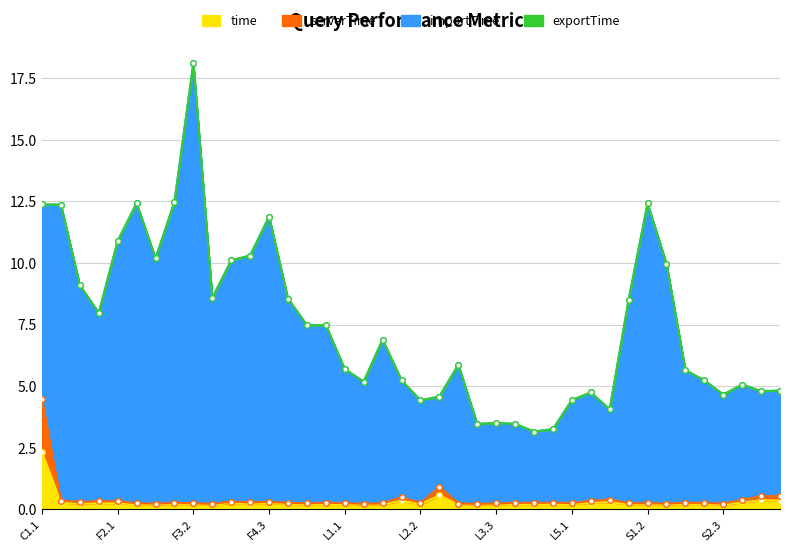

Is the value of importTime at S3.2 greater than the value of serverTime at F3.3?

Yes